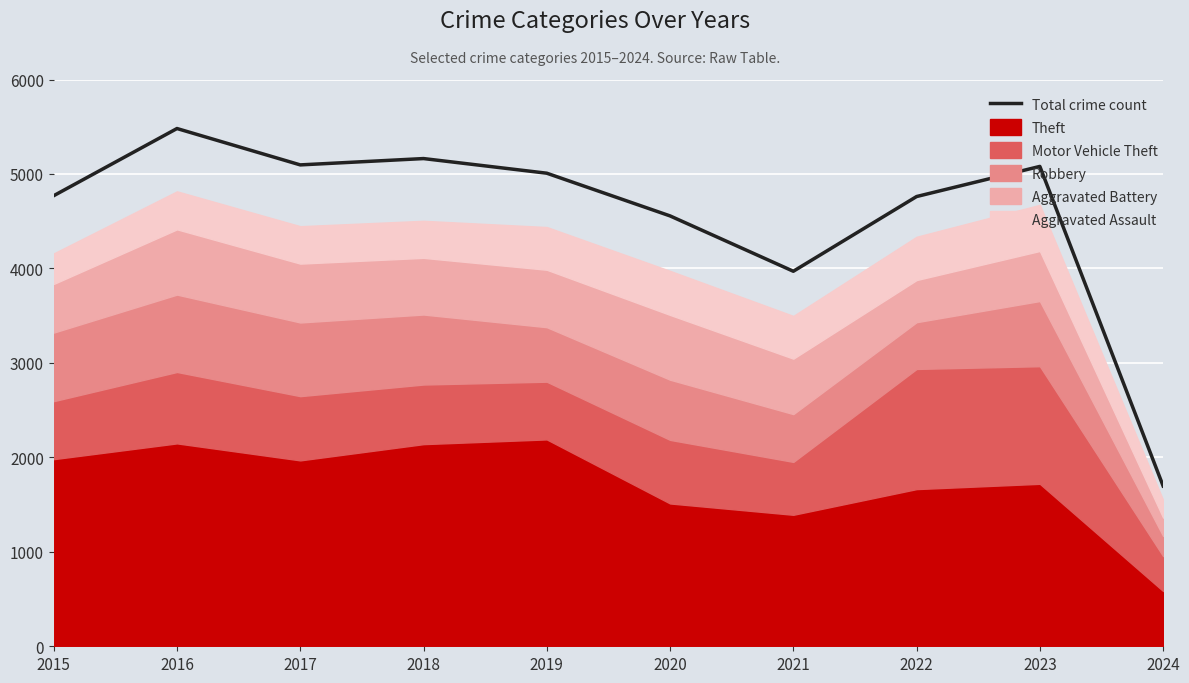

List the labels in order of value, largest first.

2016, 2018, 2017, 2023, 2019, 2015, 2022, 2020, 2021, 2024